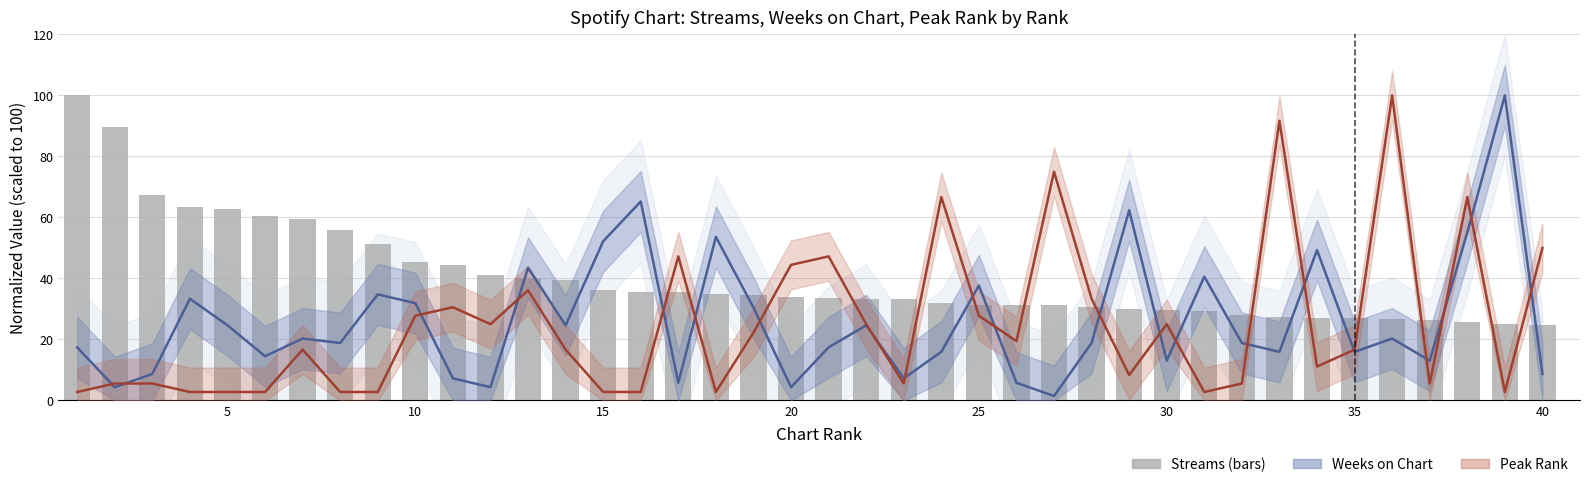

What is the ratio of the value at 0 to the value at 14?

2.8